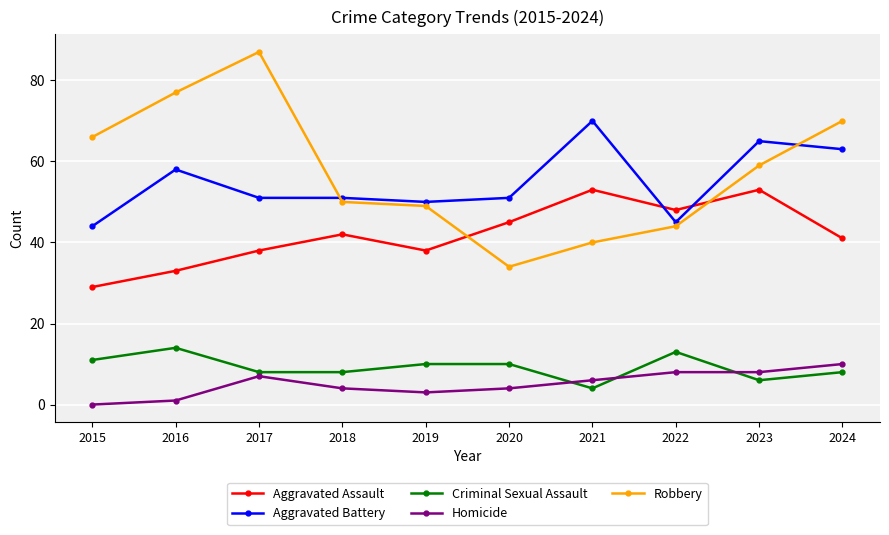

What is the value of the Aggravated Battery point at the 7th from the left?

70